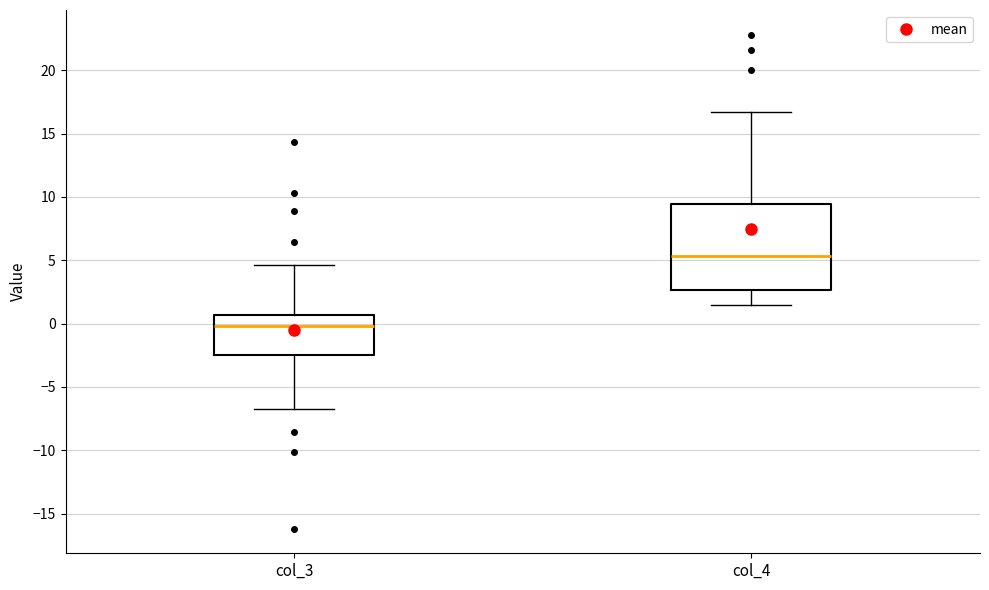

Reading left to right, transcribe this box plot: for each box, give where its median line is, the range the box spans, and where its two whiskers end, as read against the y-axis. The values are not printed on the chart, so give them approximately, as read against the axis.

col_3: median 0.0, box -2.5 to 0.5, whiskers -6.5 to 4.5
col_4: median 5.5, box 2.5 to 9.5, whiskers 1.5 to 16.5